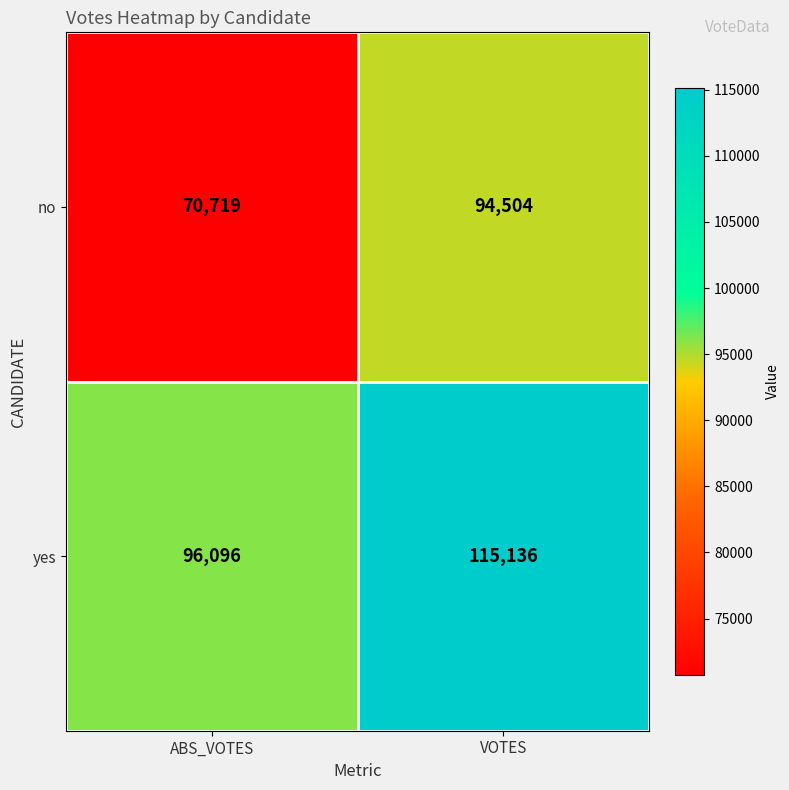

Where is no nearest to the value 82611?

ABS_VOTES